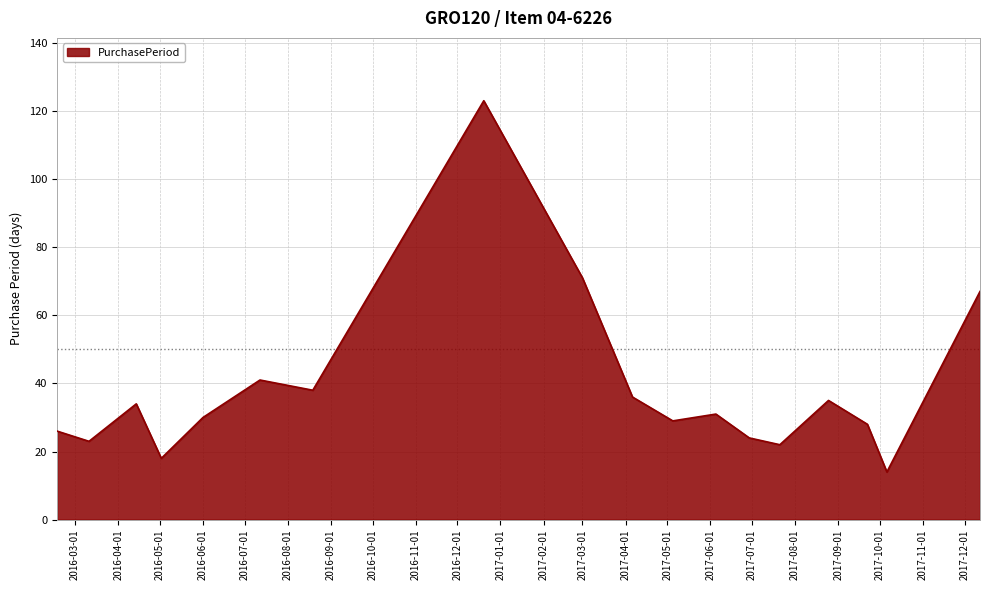

What is the maximum value shown in the chart?

123